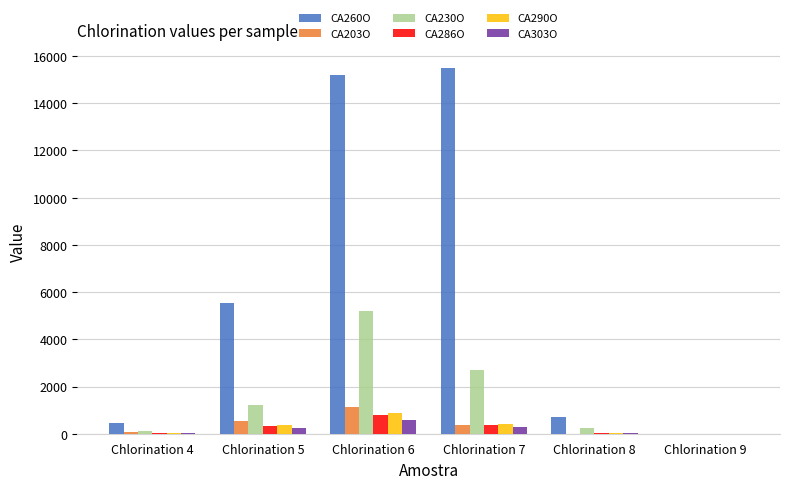

Are the bars horizontal?

No